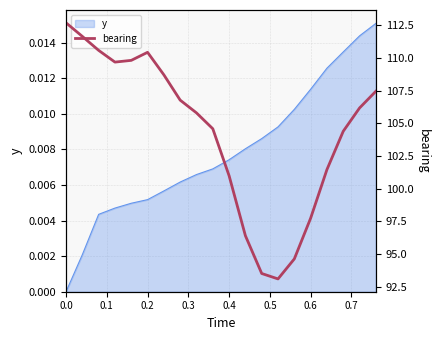

How many values are below 106?

10